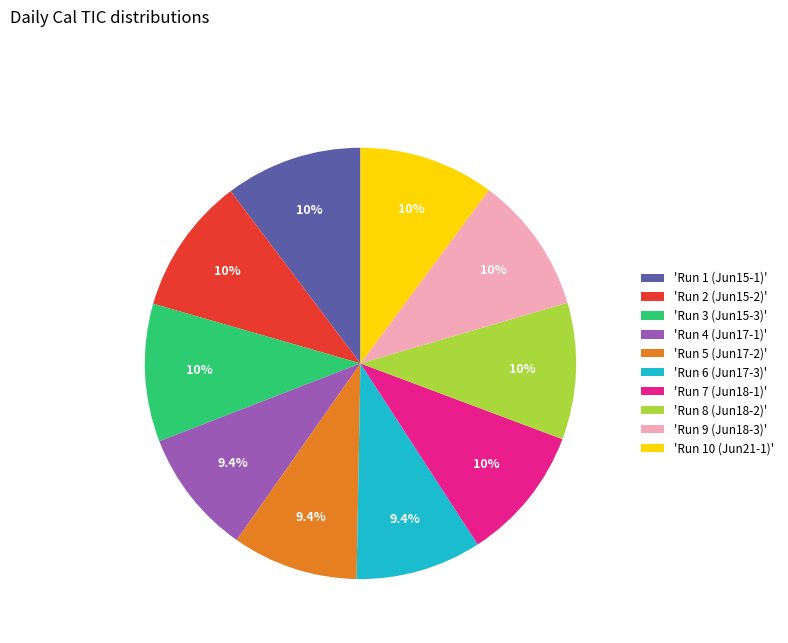

How many slices are in this pie chart?

10